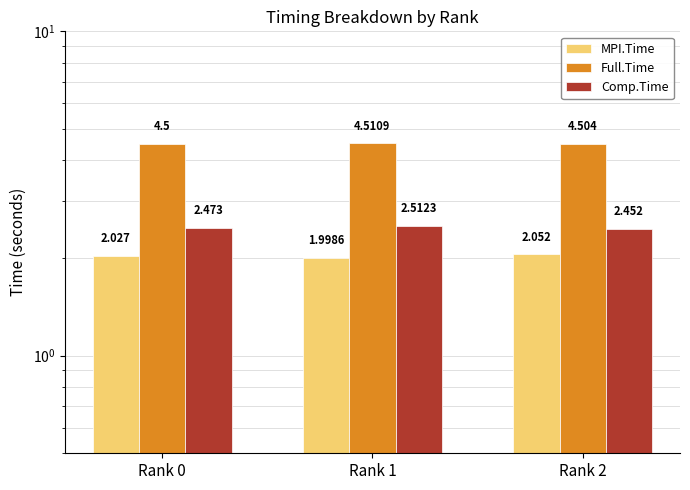

How many groups of bars are there?

3